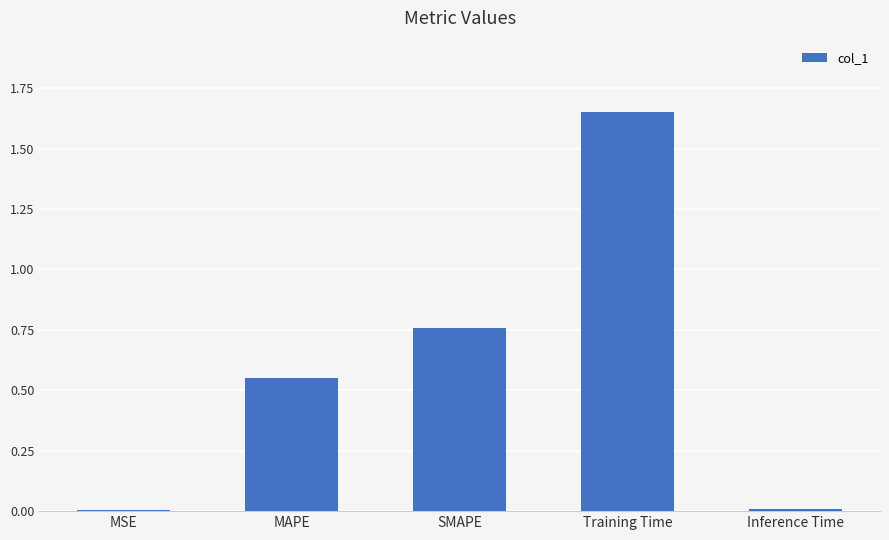

What is the difference between the values at SMAPE and Training Time?

0.9